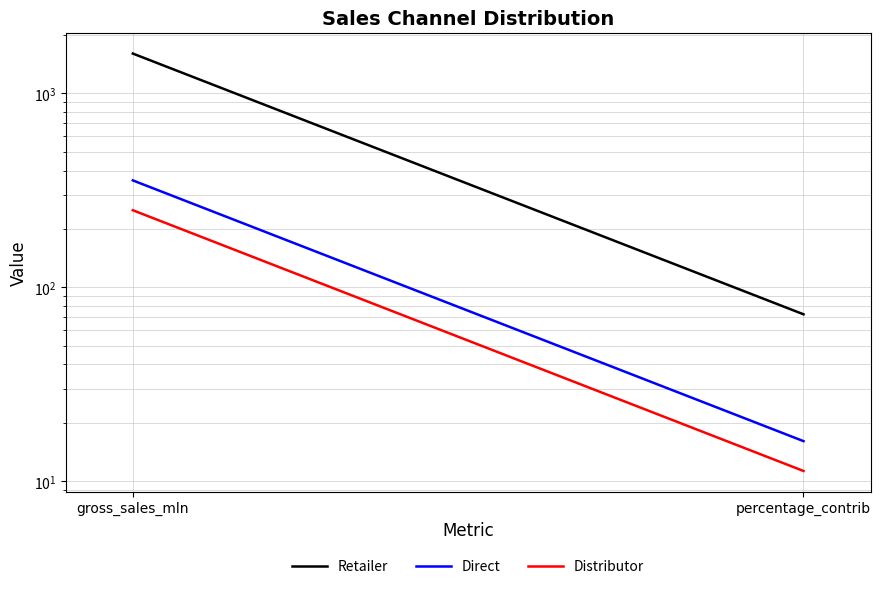

Is this an area chart (filled region under the line)?

No